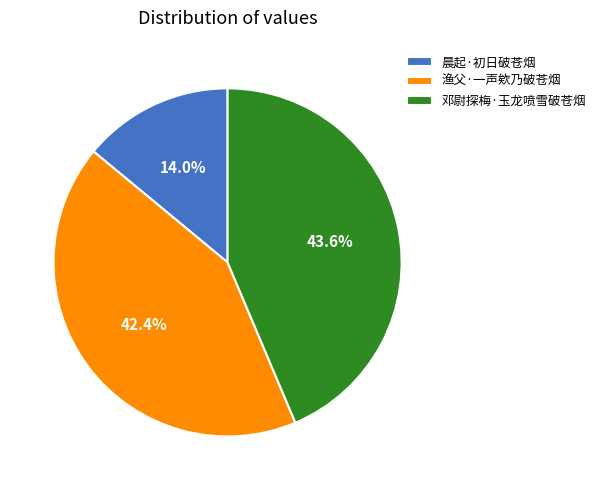

Is there a majority slice in this chart?

No